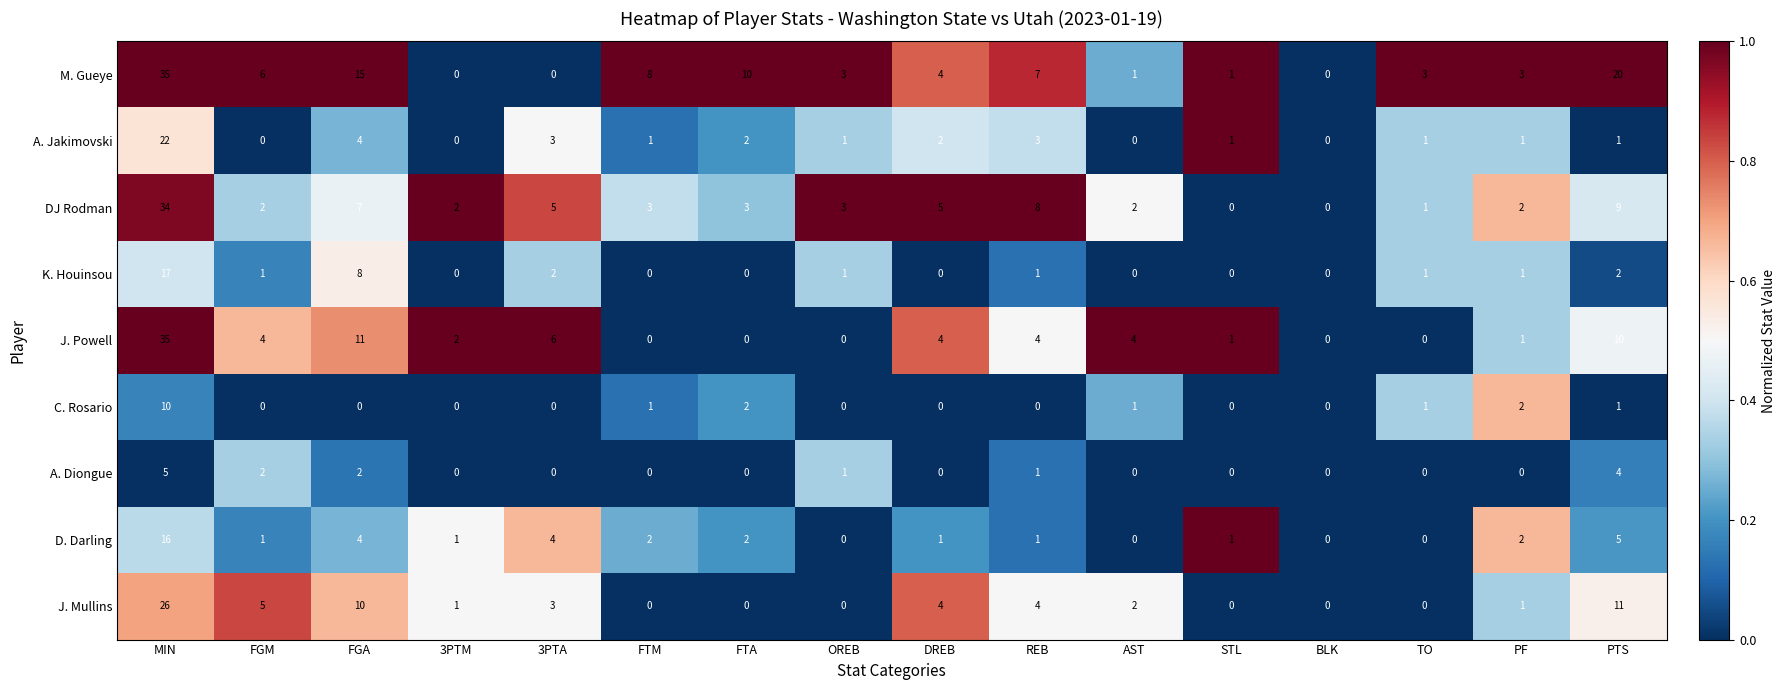

At which category is the sum across all series the highest?

MIN